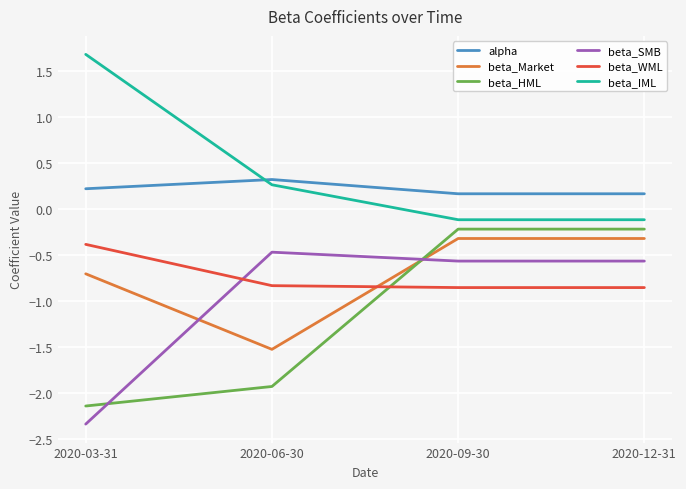

Which series has the largest total across all categories?

beta_IML